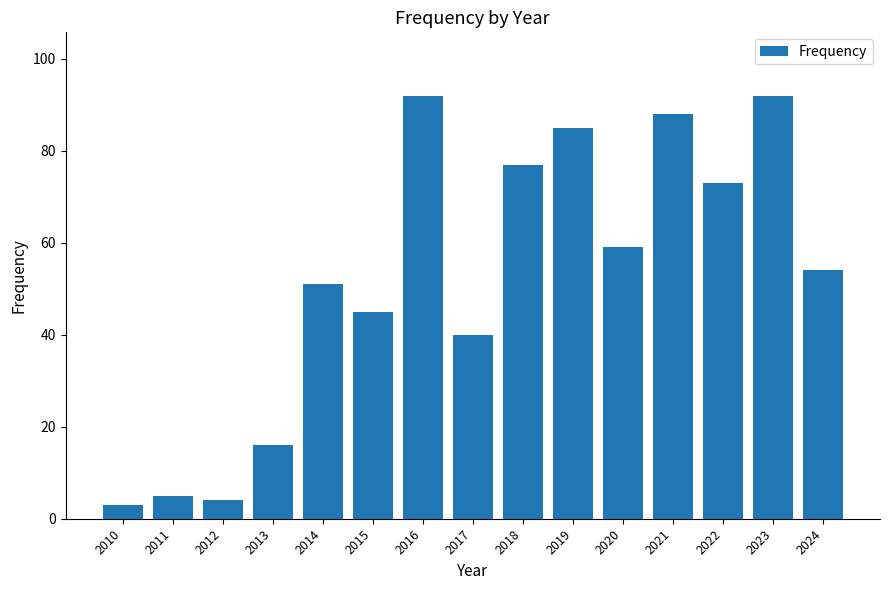

Is it true that the value at 2019 is 85?

True